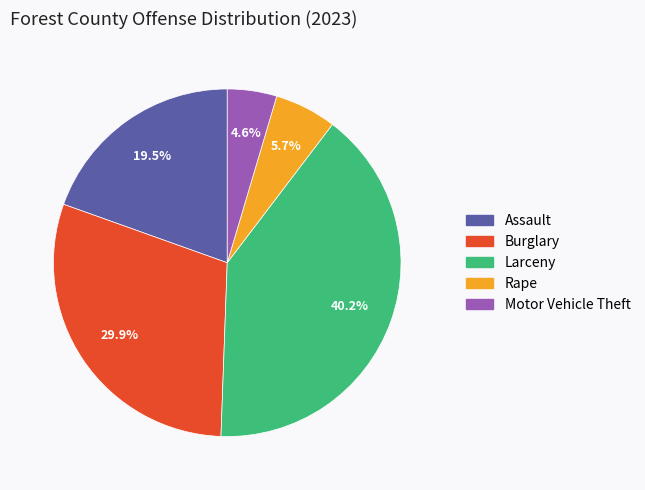

How many slices are in this pie chart?

5